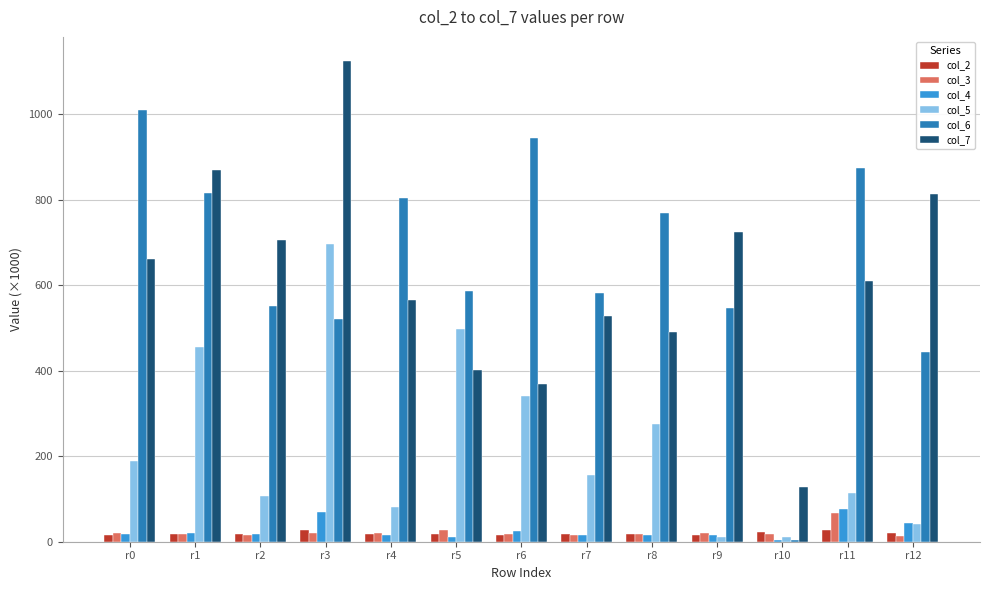

At which category is the sum across all series the highest?

r3